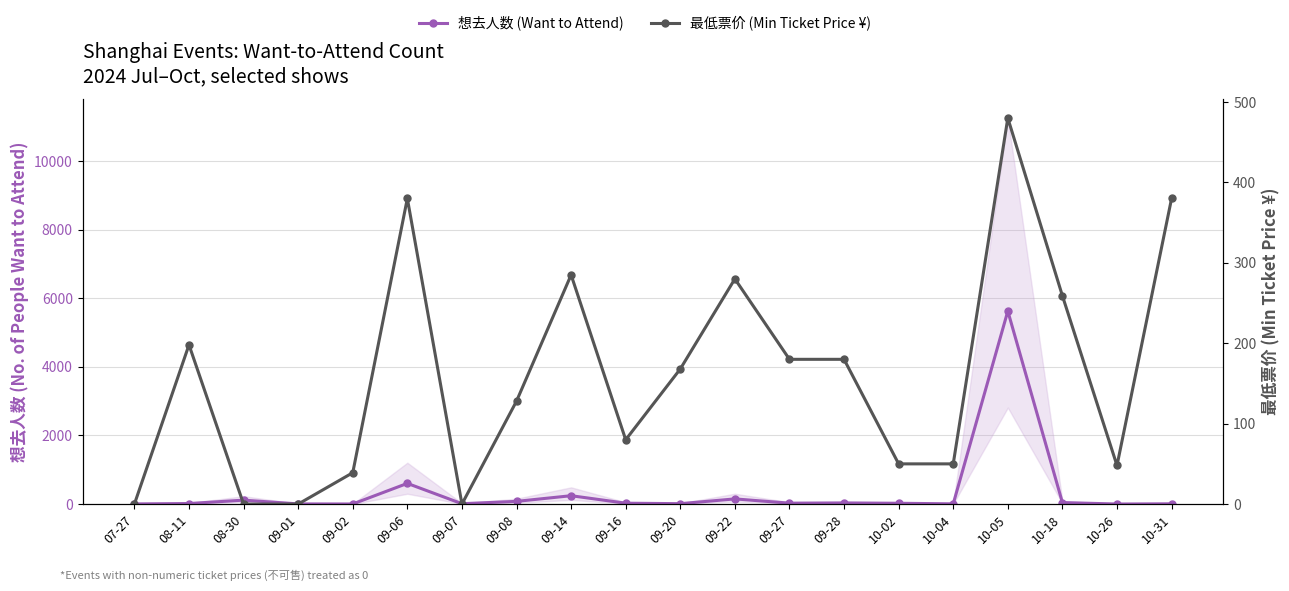

Reading left to right, transcribe all the data shown in this chart.

想去人数 (Want to Attend): 5	16	115	5	3	603	11	79	244	26	12	151	27	33	24	7	5624	44	2	8
最低票价 (Min Ticket Price ¥): 0	198	0	0	39	380	0	128	285	80	168	280	180	180	50	50	480	259	48	380